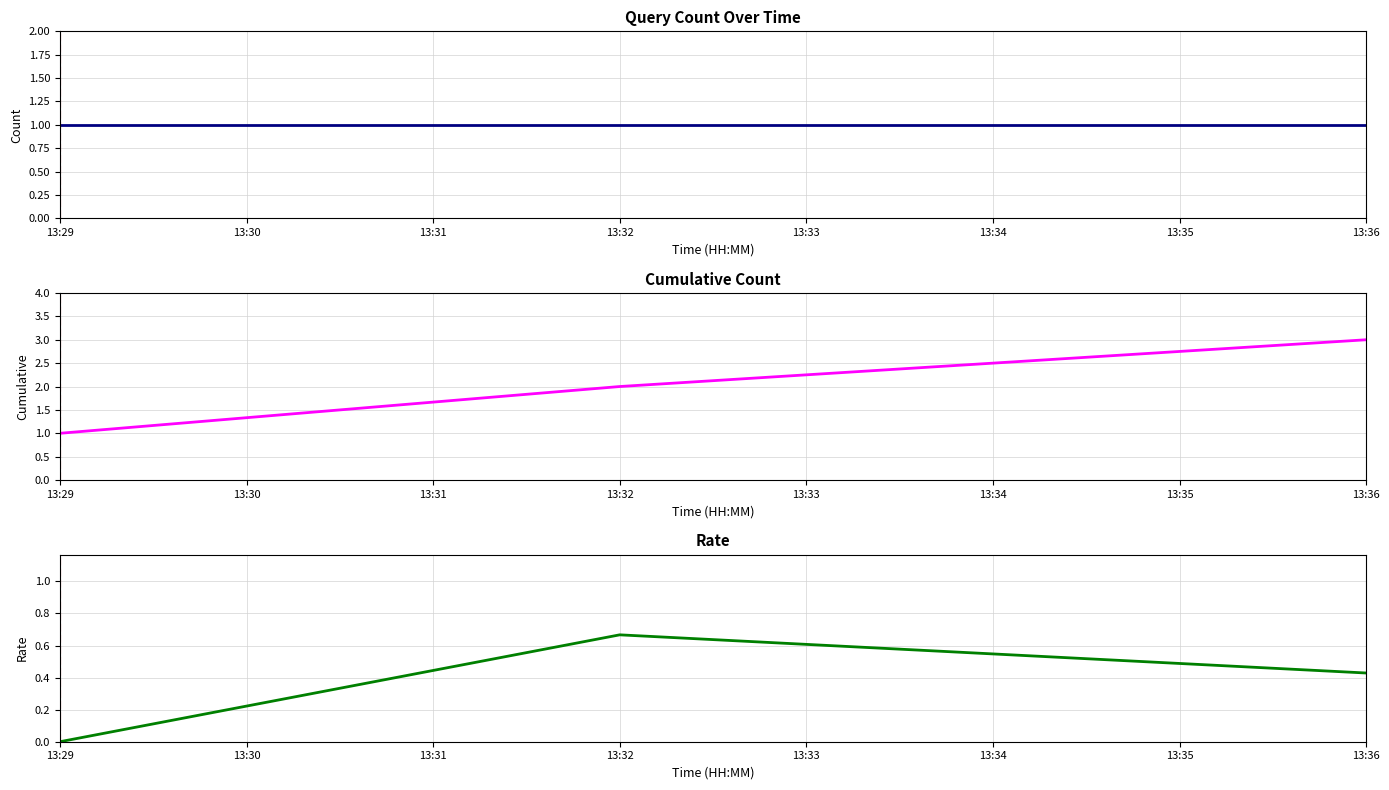

What is the total value across all series at 13:29?

2.0